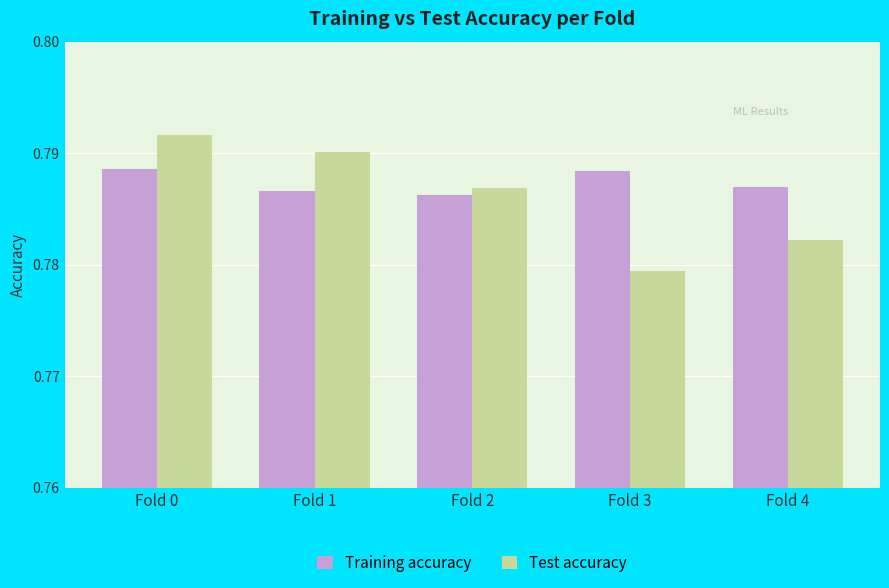

What is the sum of all Test accuracy values?

3.9